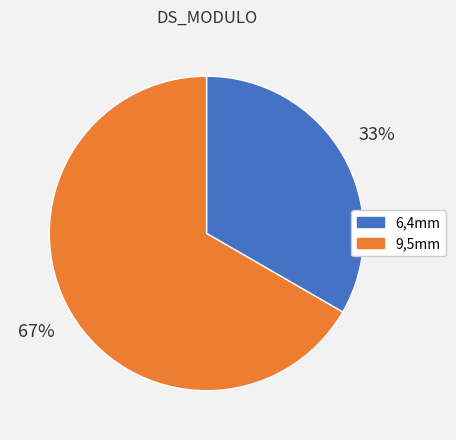

To the nearest percent, what is the average slice percentage?

50%